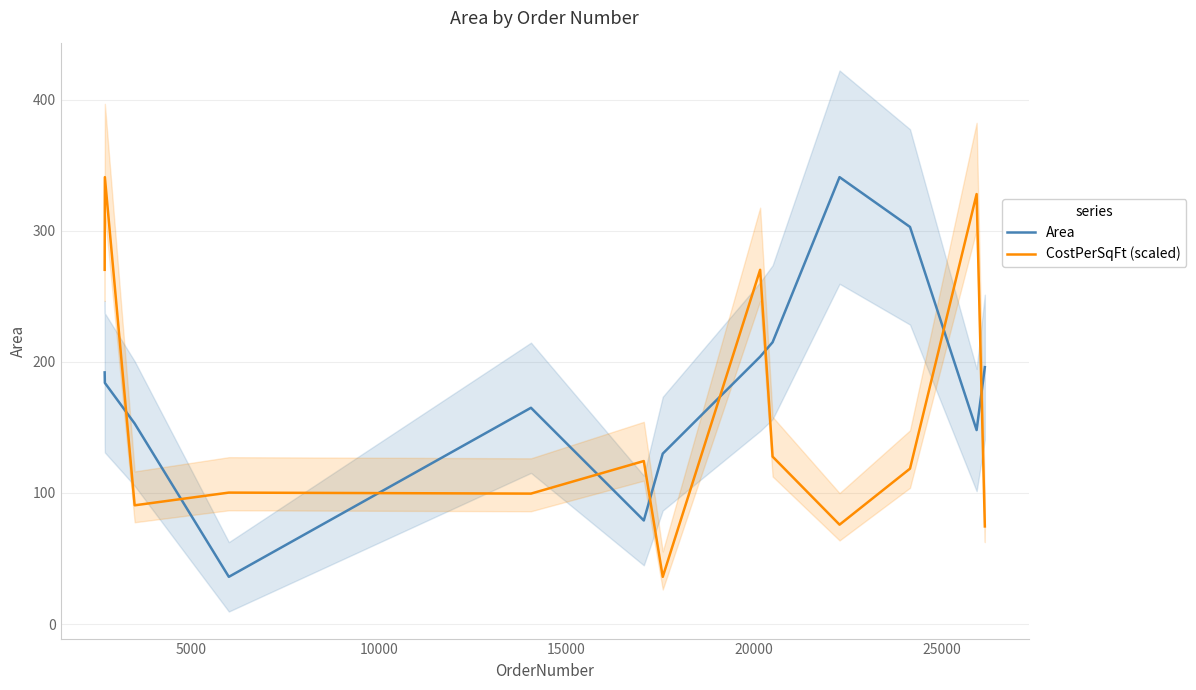

True or false: Area and CostPerSqFt (scaled) cross at least once.

True